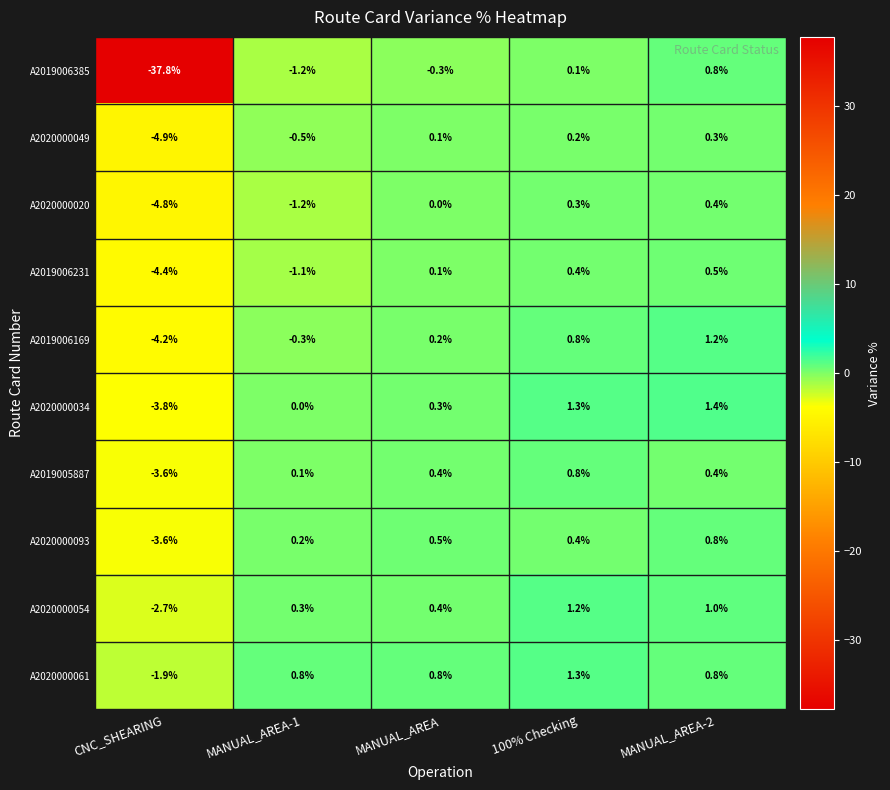

Which category has the highest value across all series?

MANUAL_AREA-2